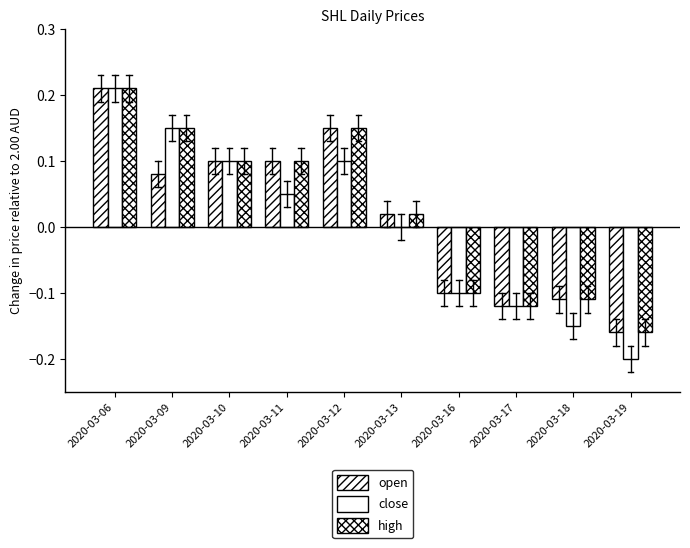

The high series shows 0.1 at 2020-03-09. True or false?

True